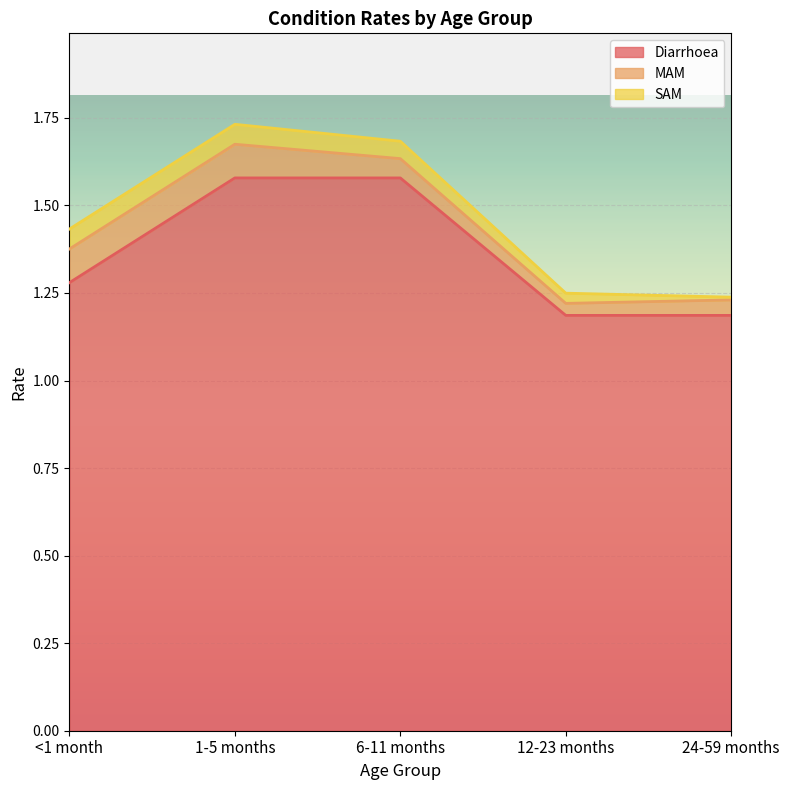

Which category has the lowest value in the MAM series?

12-23 months